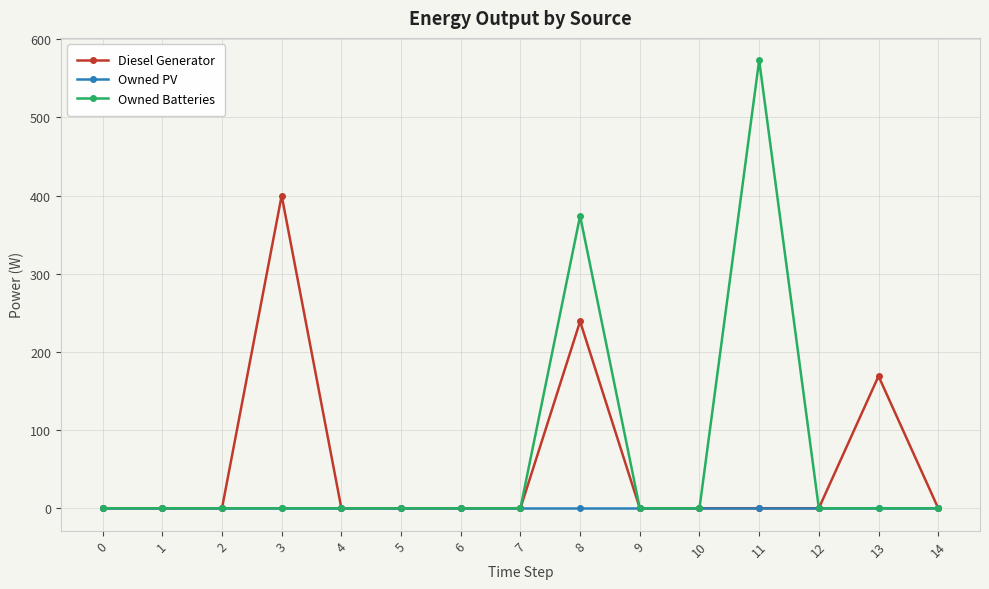

Which series changed the most between 4 and 8?

Owned Batteries